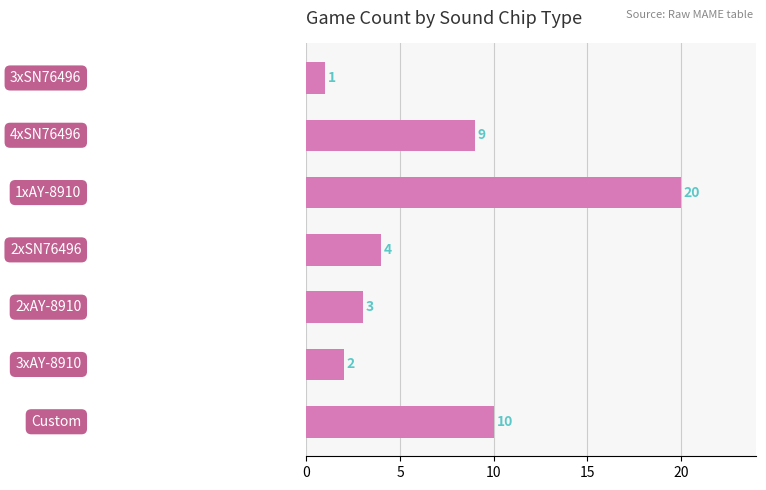

What is the difference between the maximum and minimum values?

19